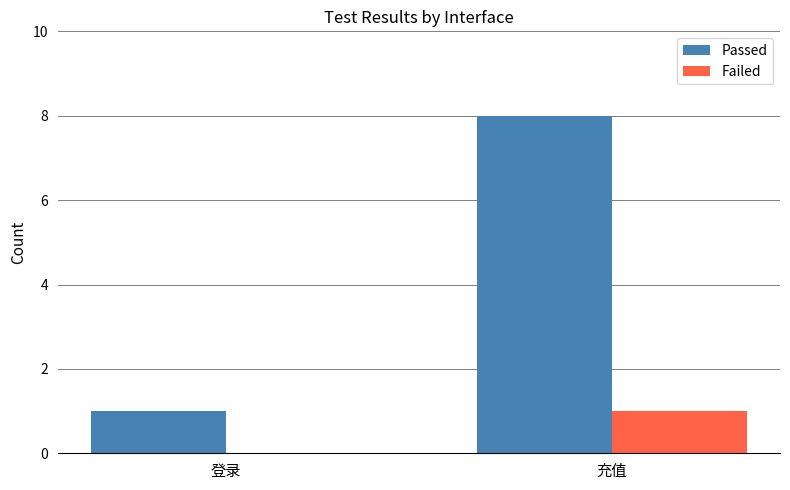

Which series changed the most between 登录 and 充值?

Passed